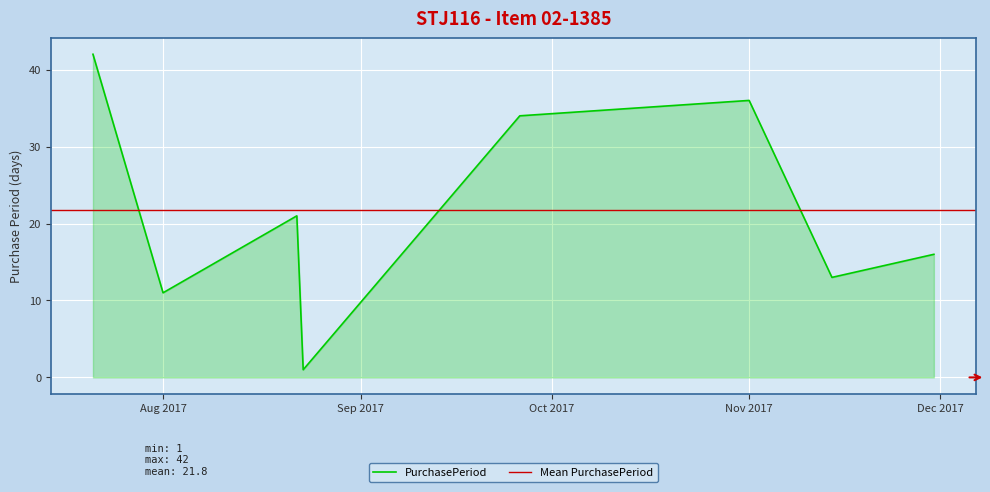

What is the ratio of the value at 2017-09-26 to the value at 2017-07-21?

0.8